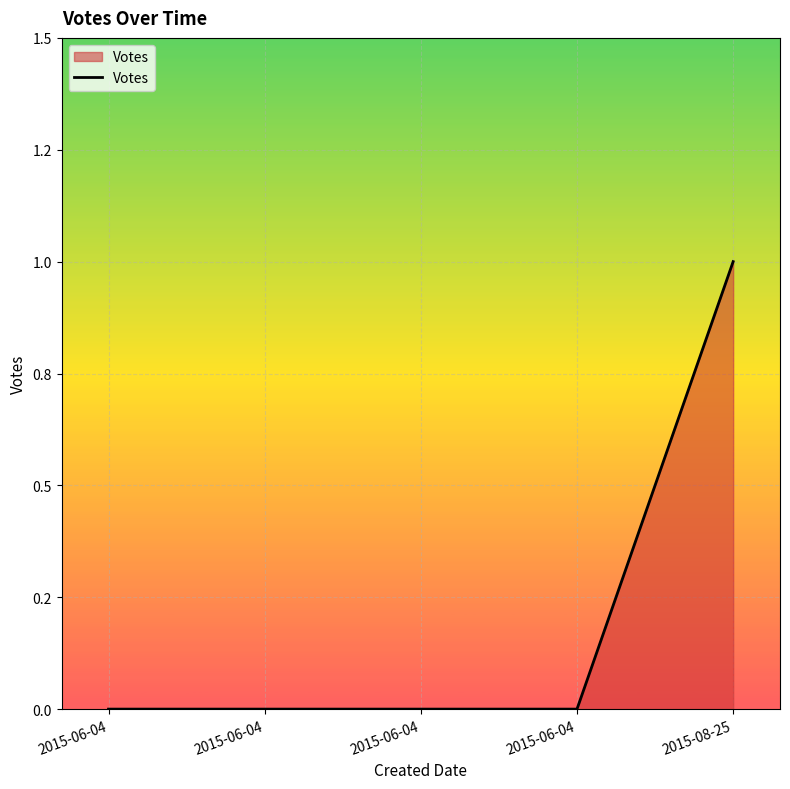

What is the sum of all values?

1